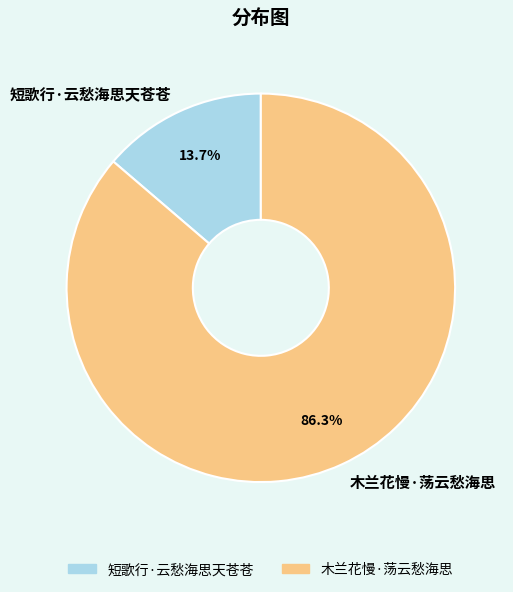

Count the number of slices in the pie.

2